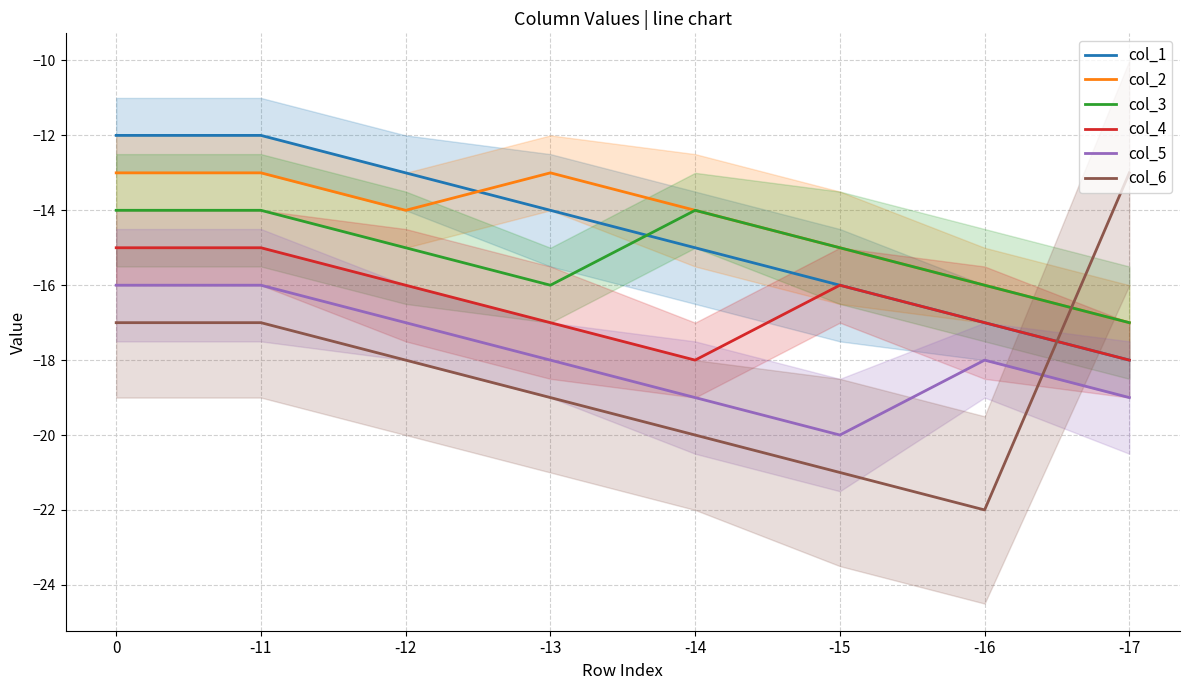

What is the maximum value shown in the chart?

-12